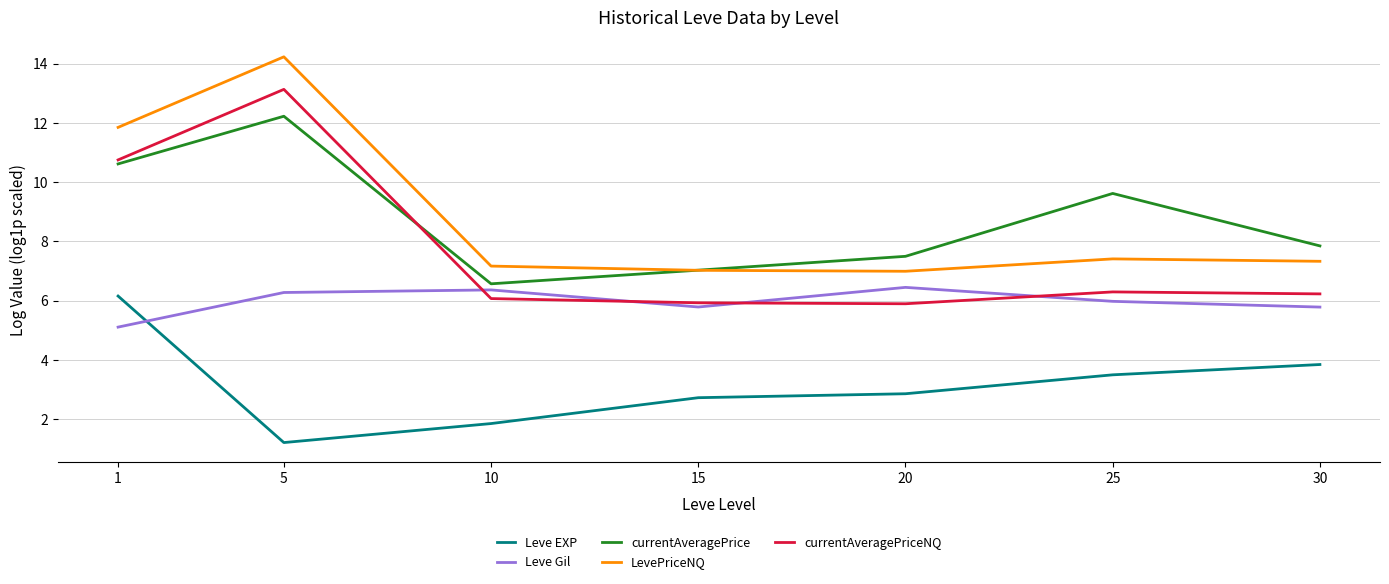

Between 10 and 15, which series saw the biggest shift?

Leve EXP